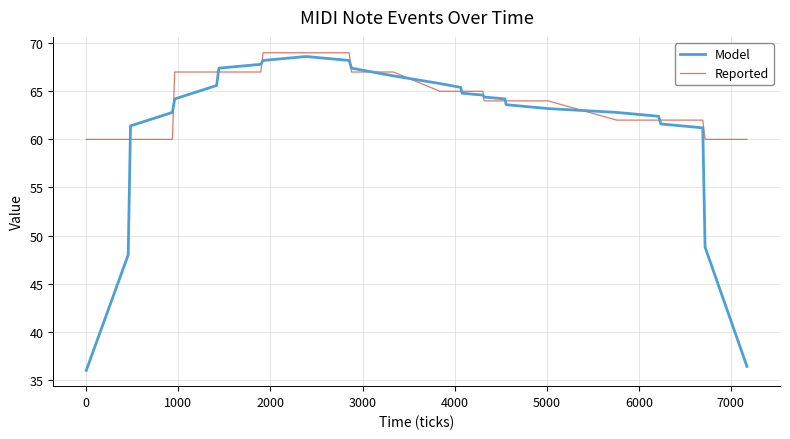

Which series has the largest range (max minus min)?

Model